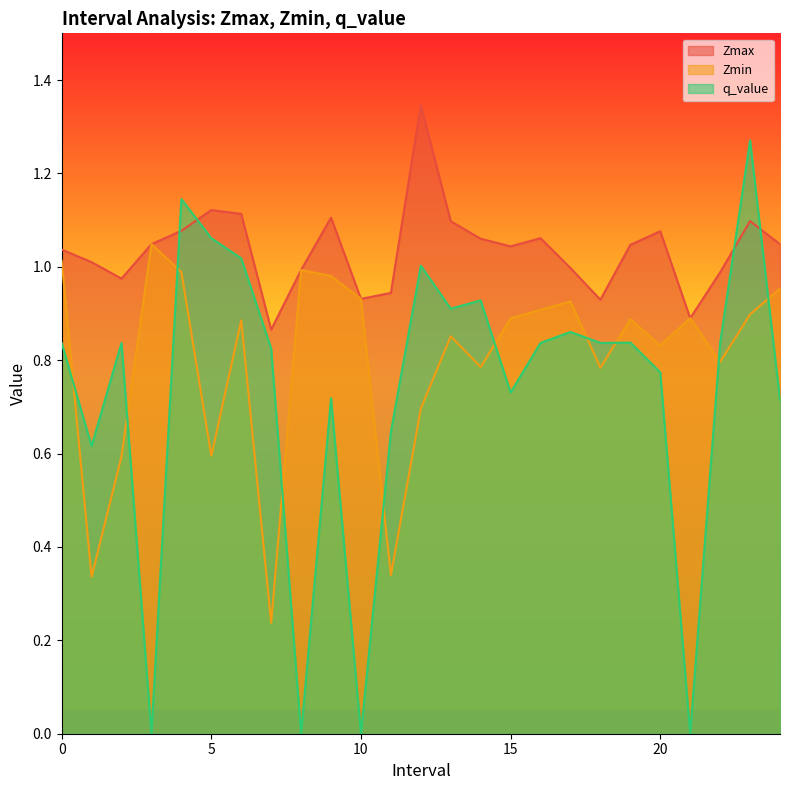

Between 16 and 18, which is larger?

16